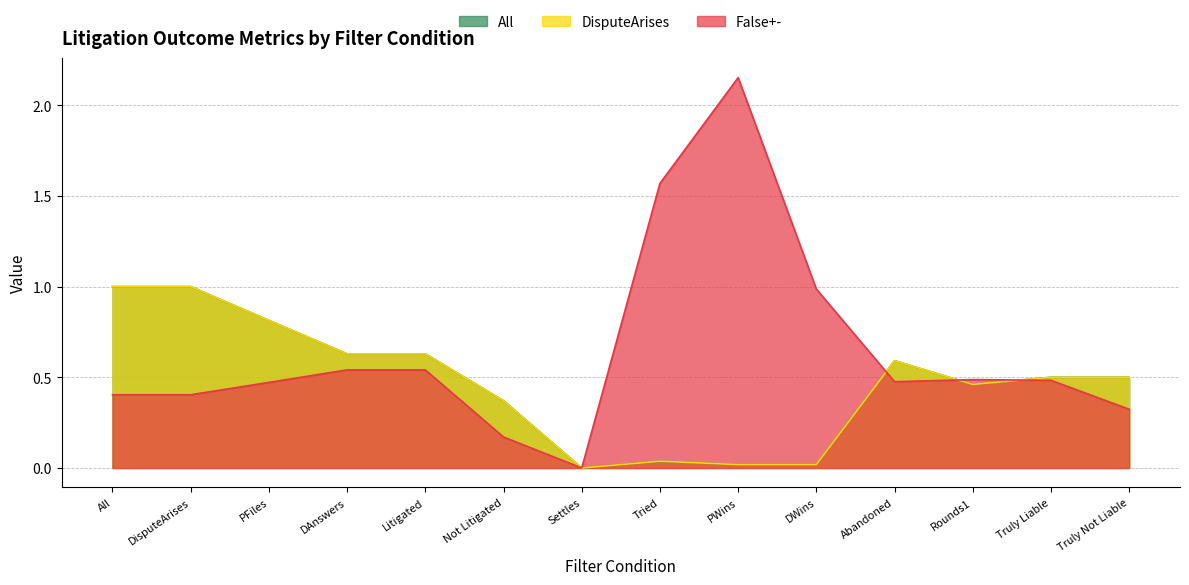

Where is the first local minimum for DisputeArises?

Settles